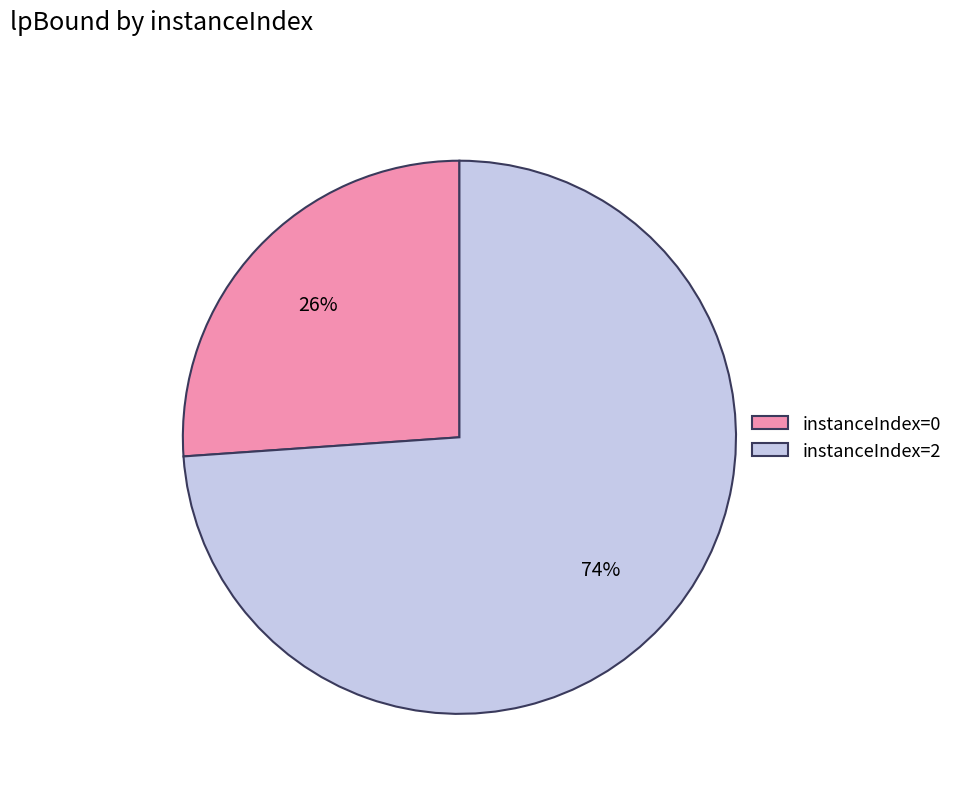

To the nearest percent, what is the average slice percentage?

50%